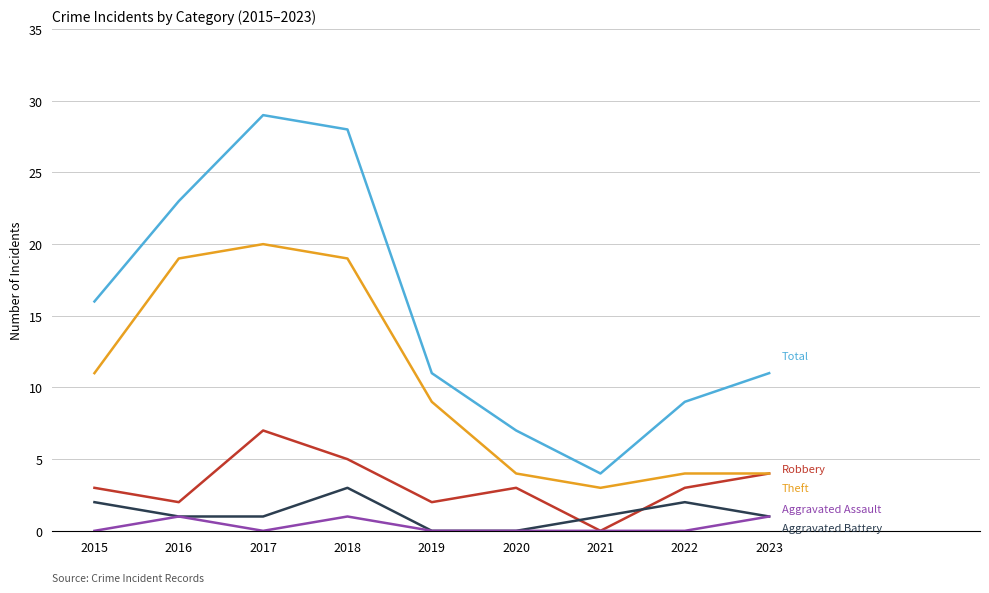

What is the total value across all series at 2019?

22